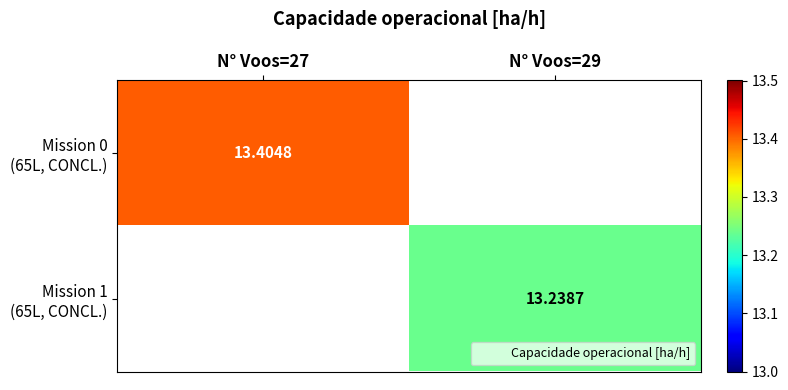

Rank the series by their average value, from highest to lowest.

Mission 0 (65L, CONCL.), Mission 1 (65L, CONCL.)